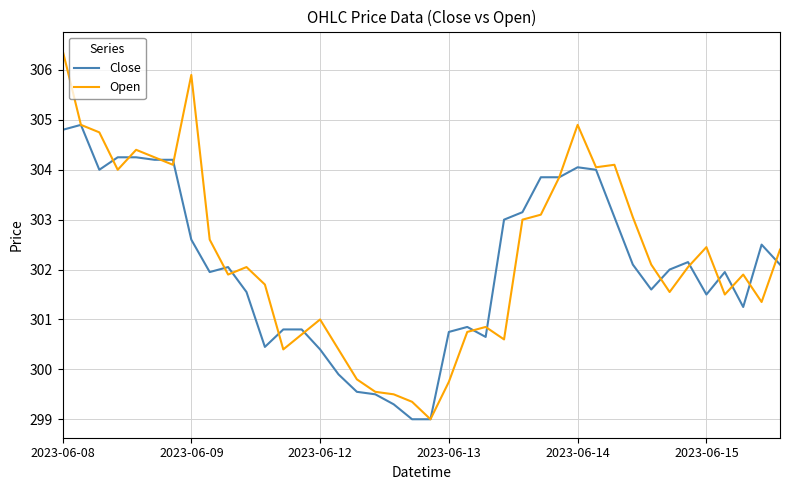

What is the sum of all Open values?

12089.9